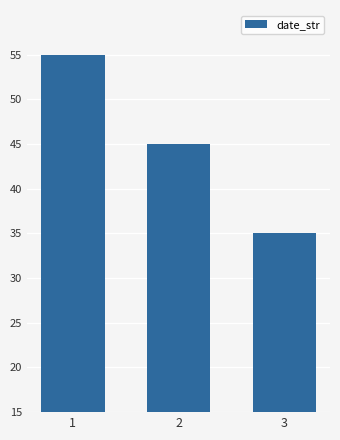

What is the sum of all values?

135